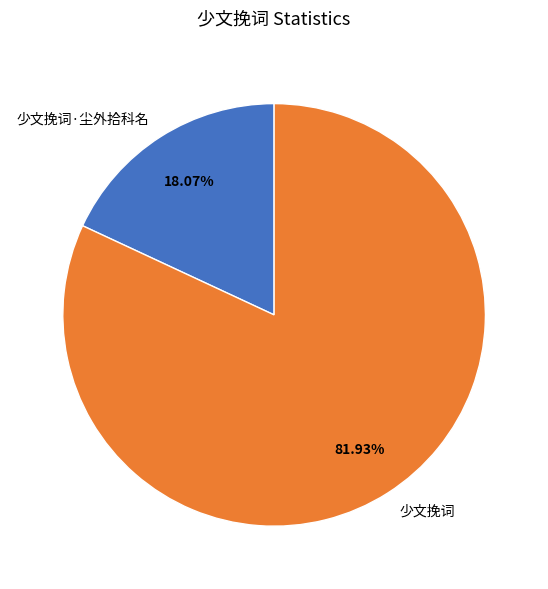

To the nearest percent, what portion does 少文挽词·尘外拾科名 represent?

18%